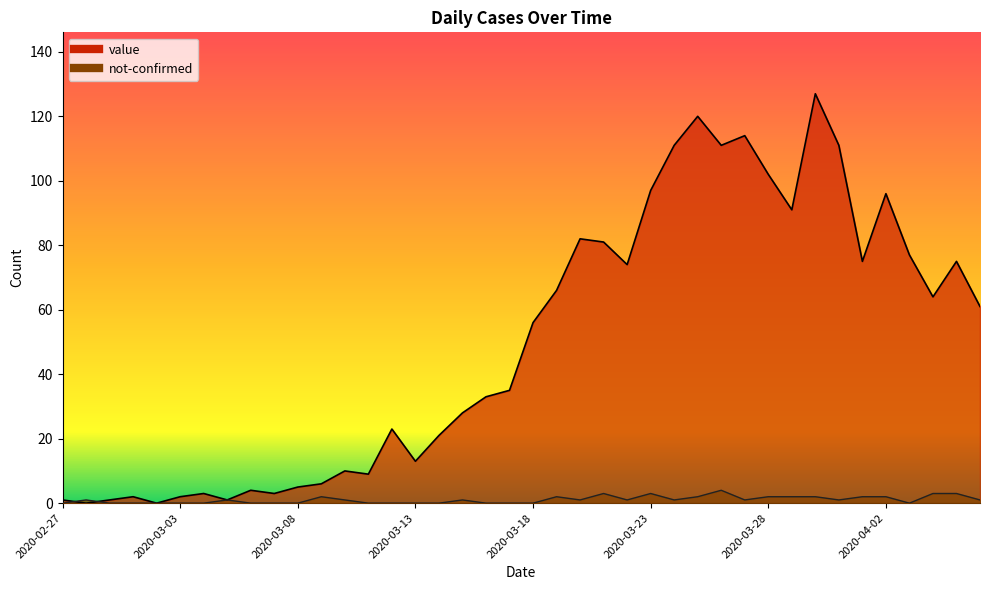

Which series has the widest spread of values?

value